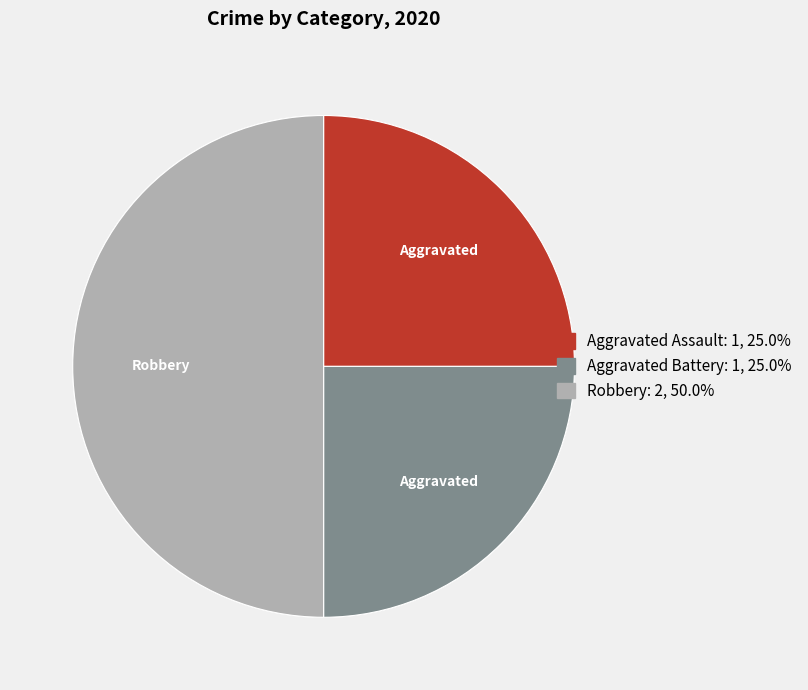

What is the ratio of the value at Aggravated Battery to the value at Robbery?

0.5